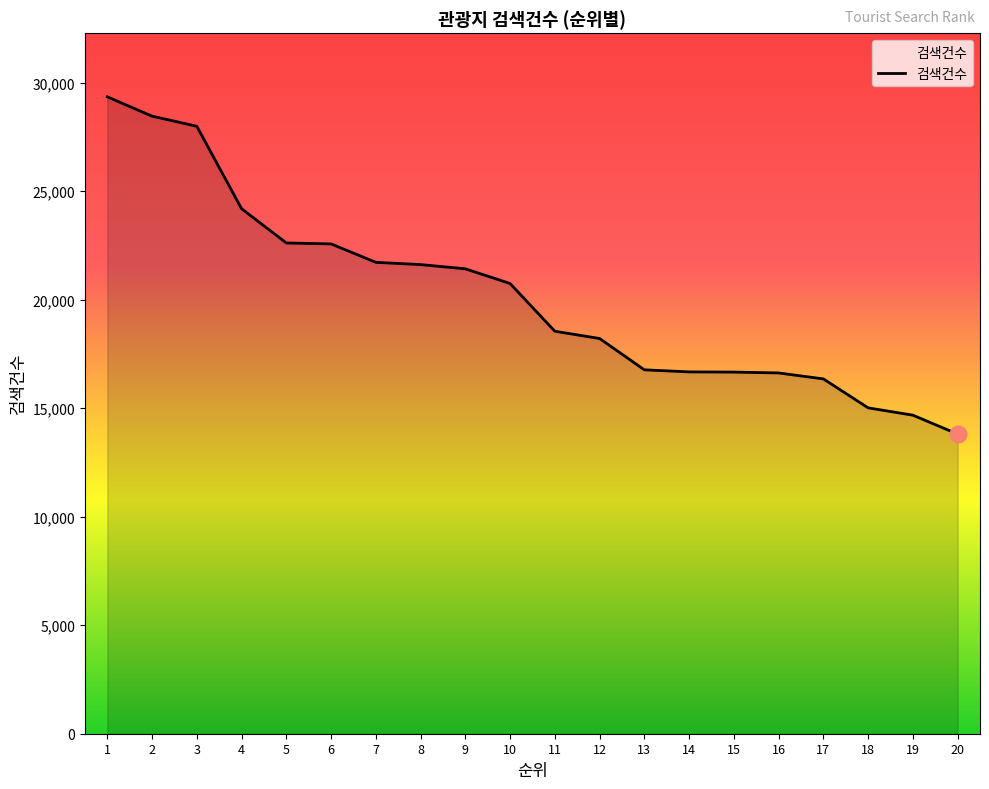

What is the change in value from 19 to 20?

-870